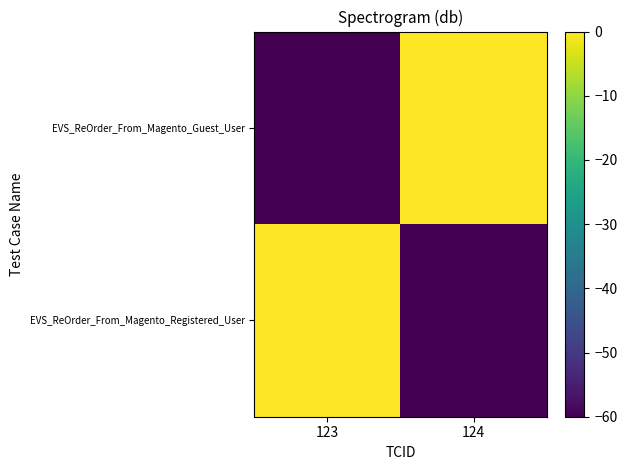

Which series changed the most between 123 and 124?

EVS_ReOrder_From_Magento_Registered_User